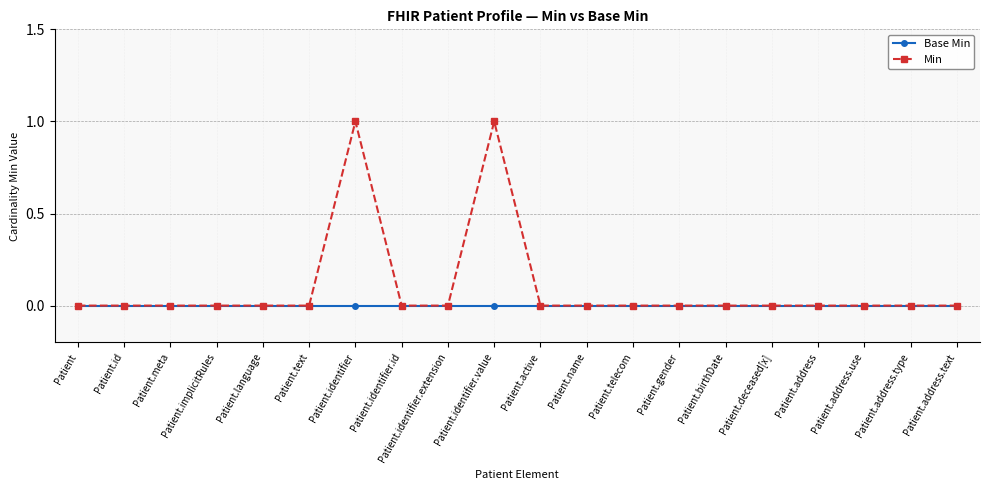

True or false: Base Min has a value of 0 at Patient.identifier.

True